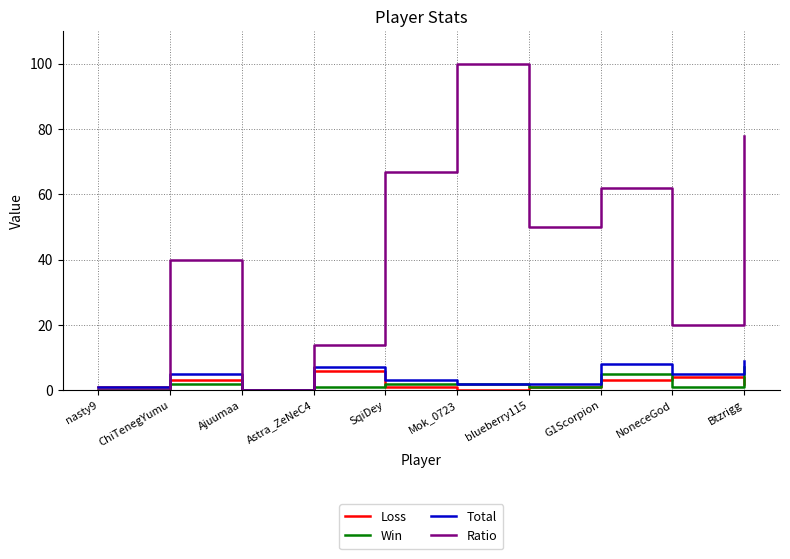

True or false: Win has a value of 7 at Btzrigg.

True